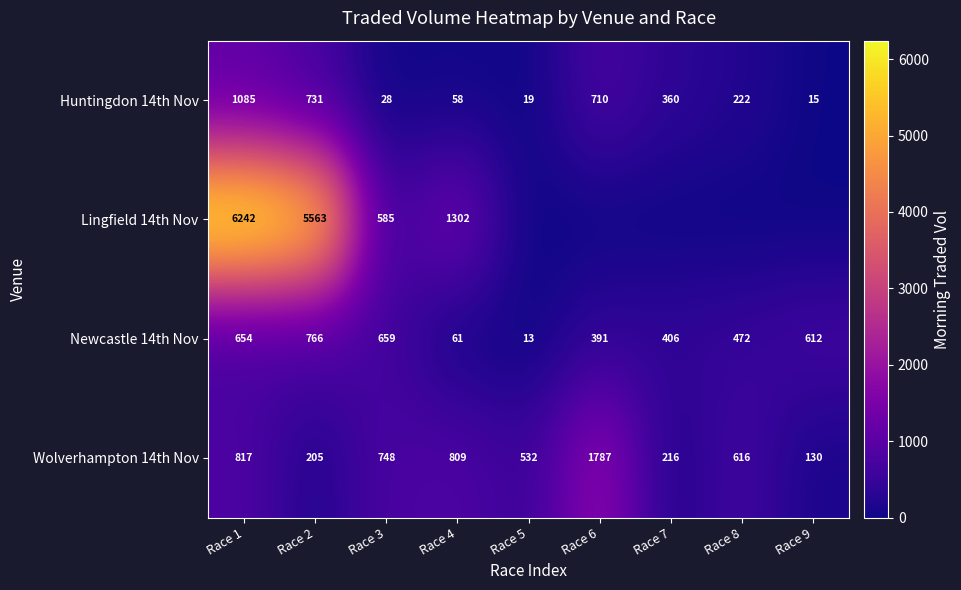

Is it true that Wolverhampton 14th Nov equals 1787 at Race 6?

True